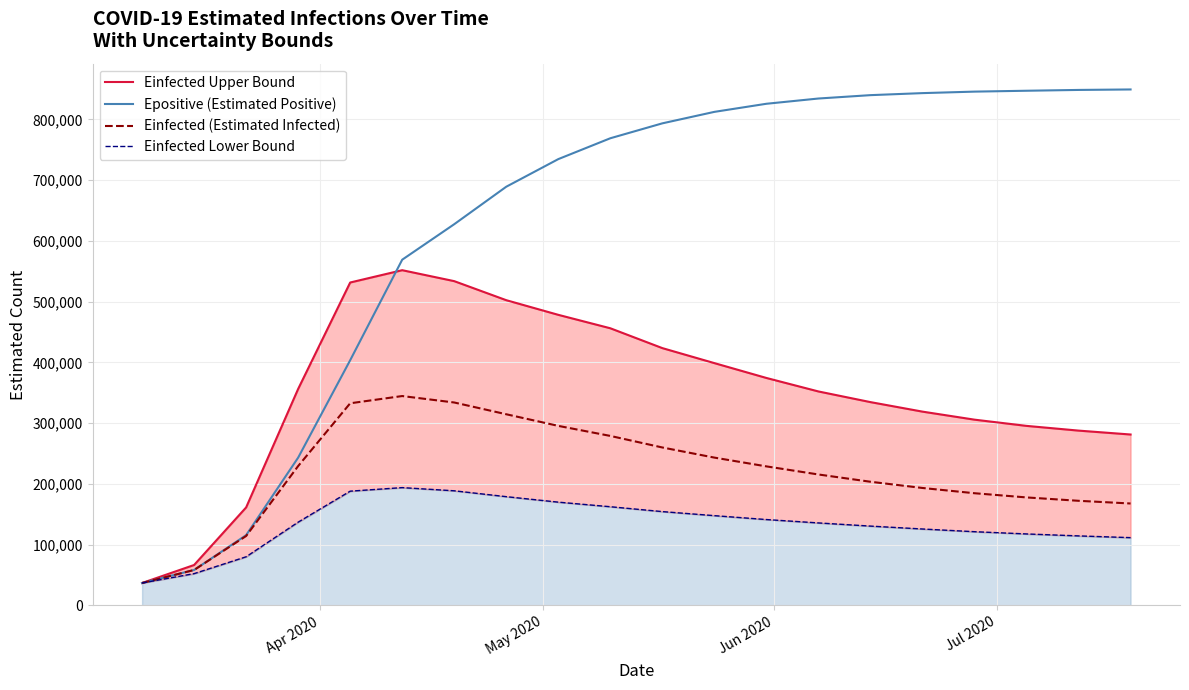

Which series has the largest range (max minus min)?

Epositive (Estimated Positive)